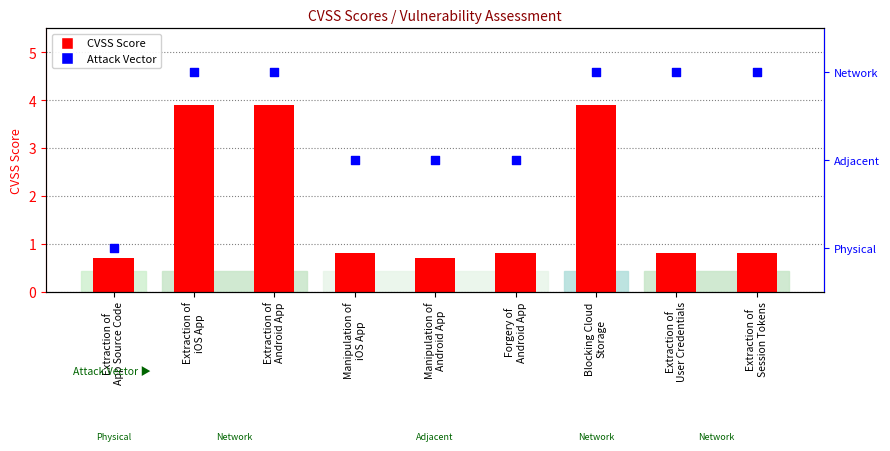

What is the total value across all series at Extraction of
User Credentials?

3.3